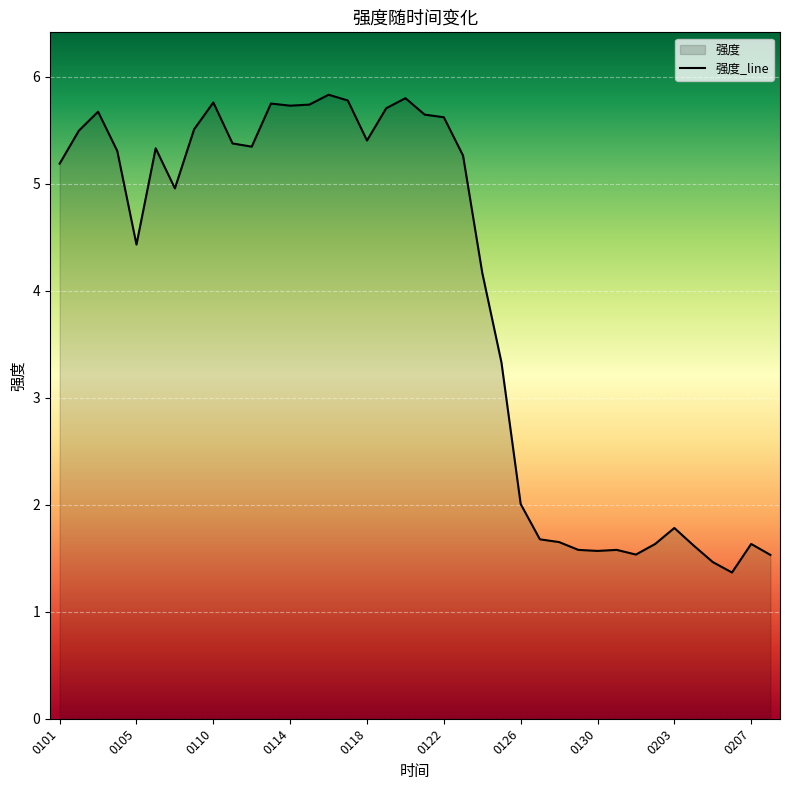

How many interior local peaks (higher than both neighbors) does the data have?

11